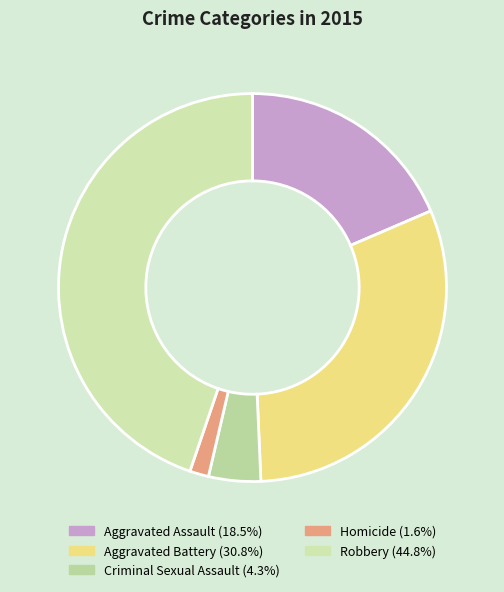

How many slices are in this pie chart?

5